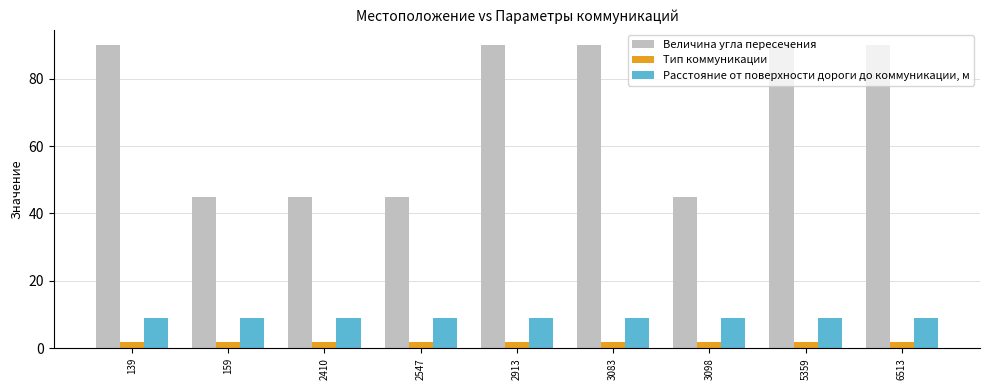

Reading left to right, list all the values displayed in this chart.

Величина угла пересечения: 90	45	45	45	90	90	45	90	90
Тип коммуникации: 2	2	2	2	2	2	2	2	2
Расстояние от поверхности дороги до коммуникации, м: 9	9	9	9	9	9	9	9	9